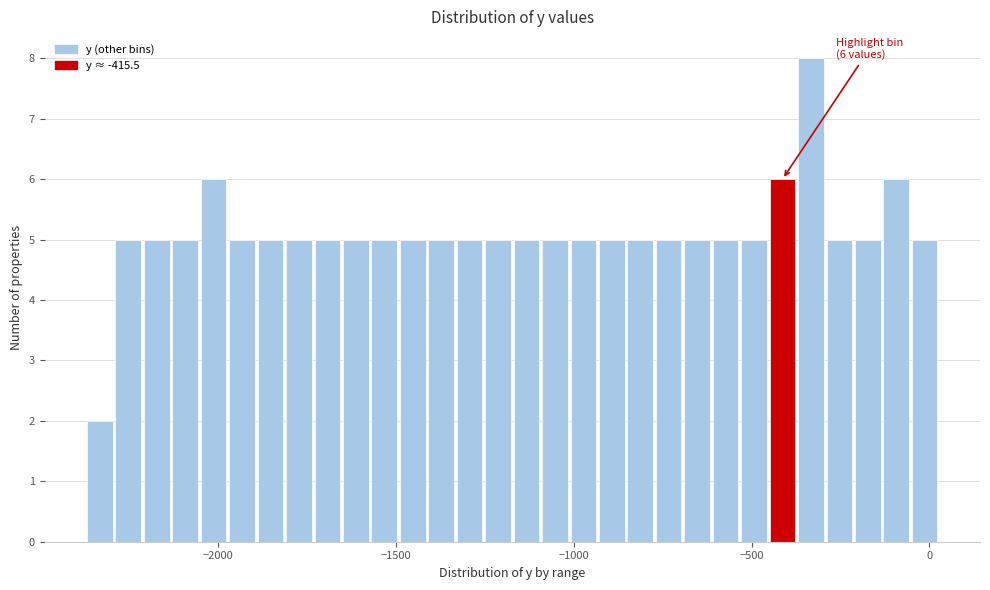

Read against the x-axis, roughly where is the centre of the tallest bar?

-350